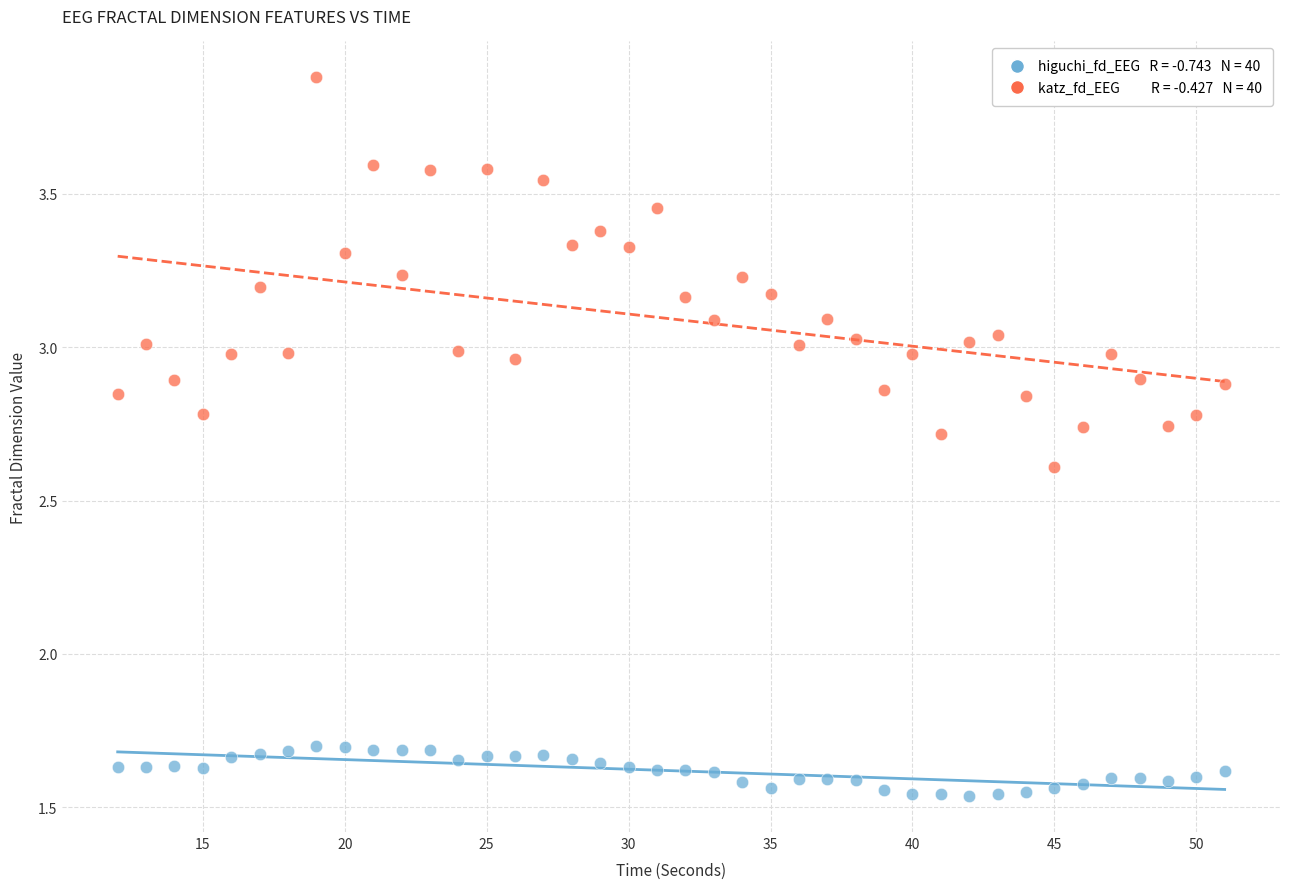

Across all data points, what is the range of X values (max minus min)?

39.0